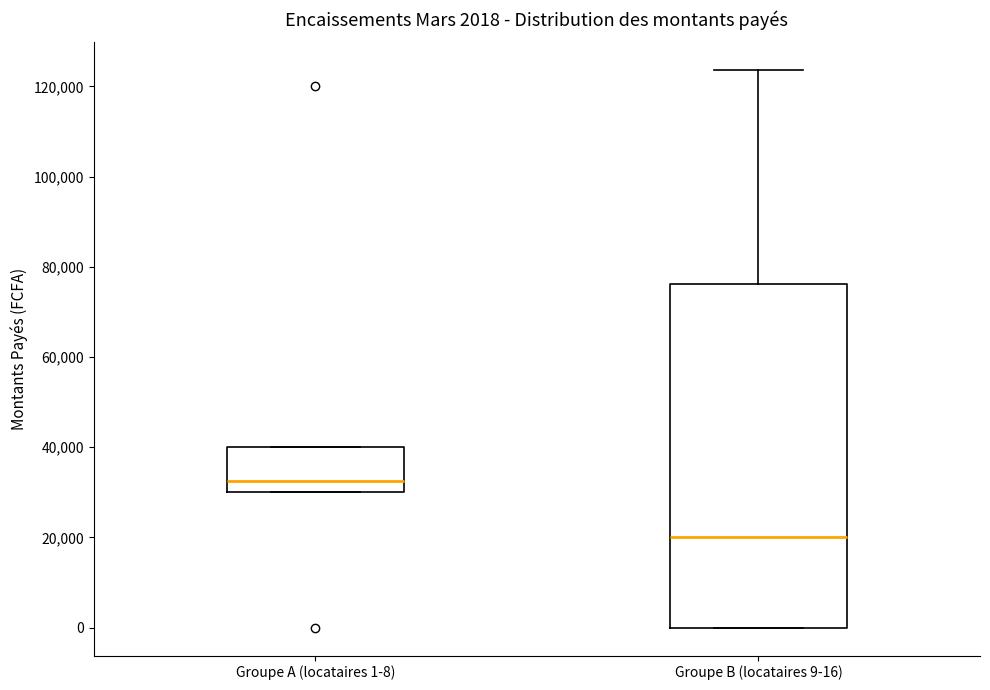

Comparing the boxes themselves (not the whiskers), which one is the tallest?

Groupe B (locataires 9-16)